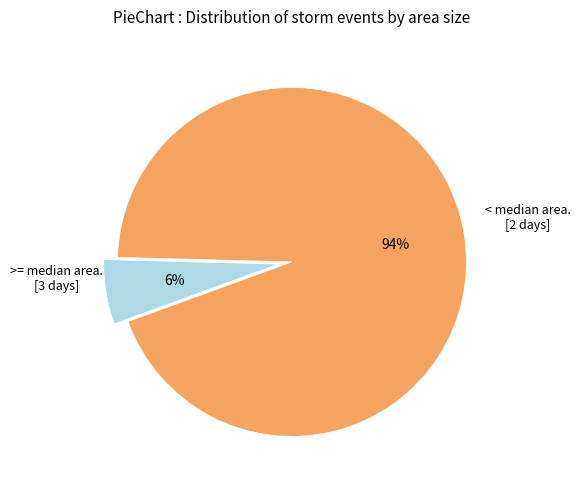

To the nearest percent, what is the difference between the largest and smallest slice percentages?

88%